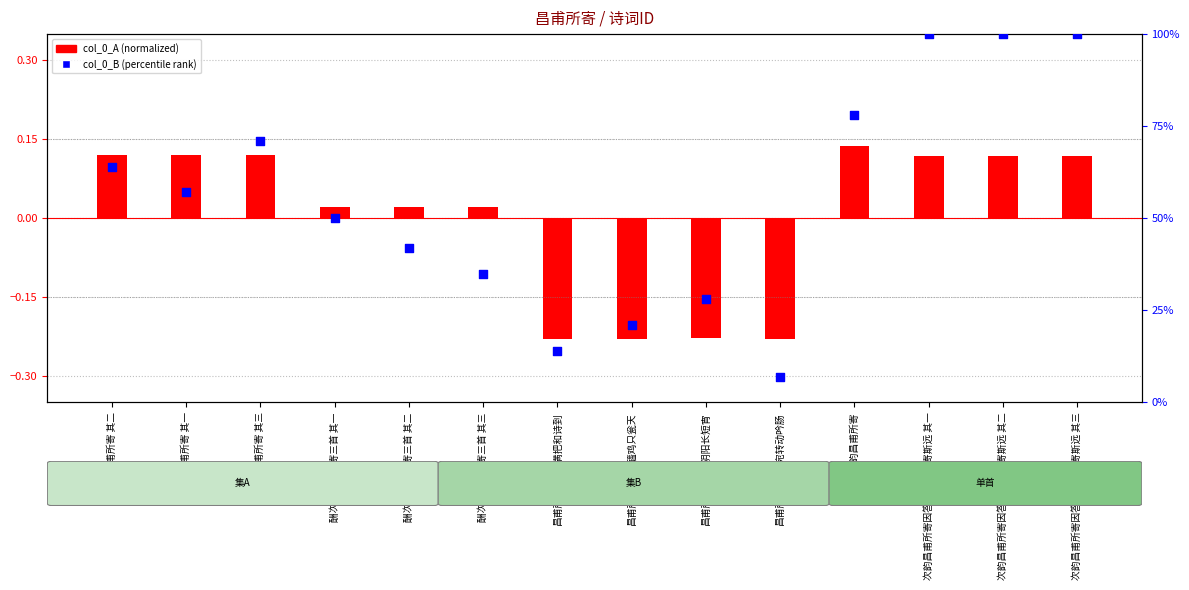

Which series has the largest Y range (max minus min)?

col_0_B (percentile rank)